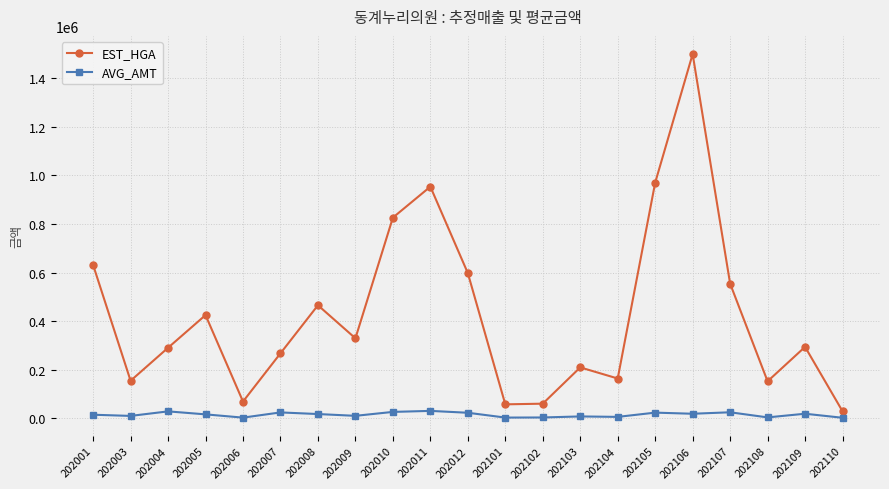

At which label is EST_HGA closest to 764124?

202010